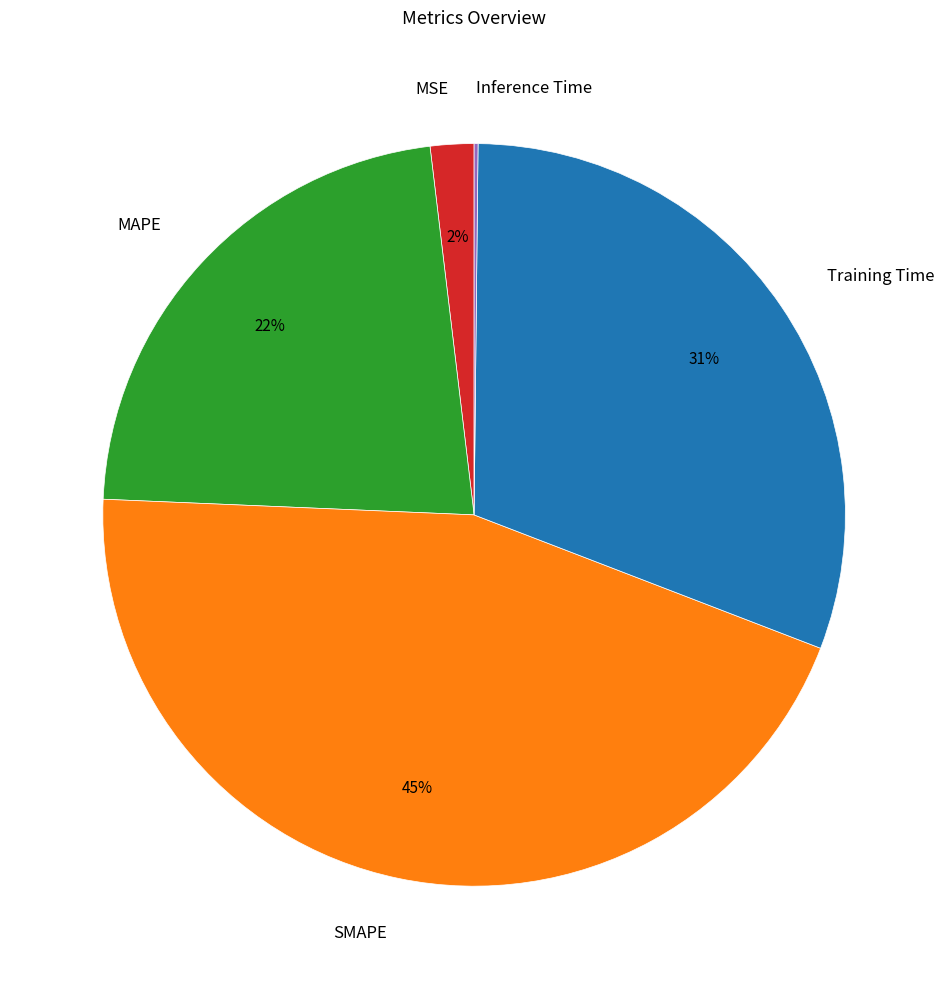

To the nearest percent, what is the average slice percentage?

20%